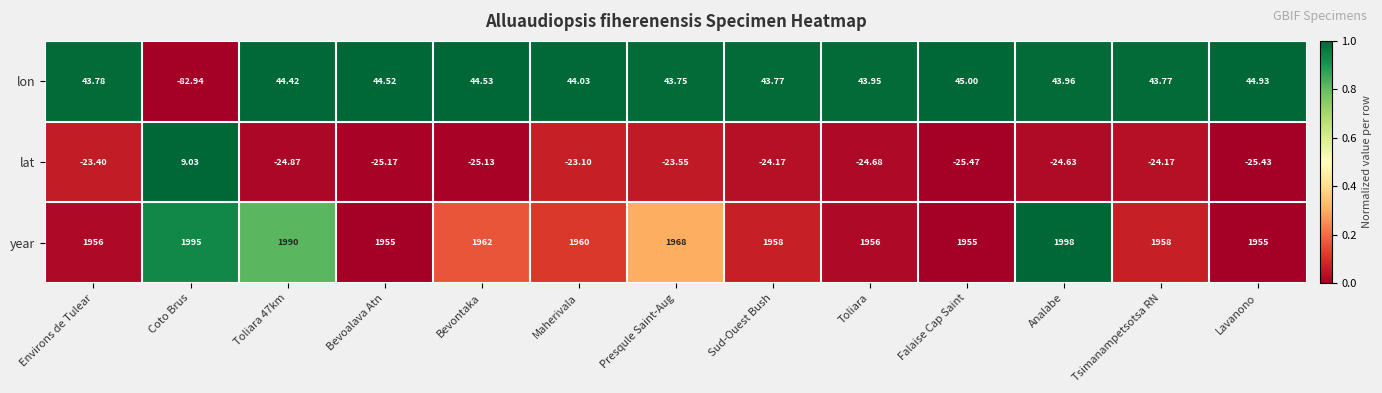

At how many categories does at least one series exceed 0?

13